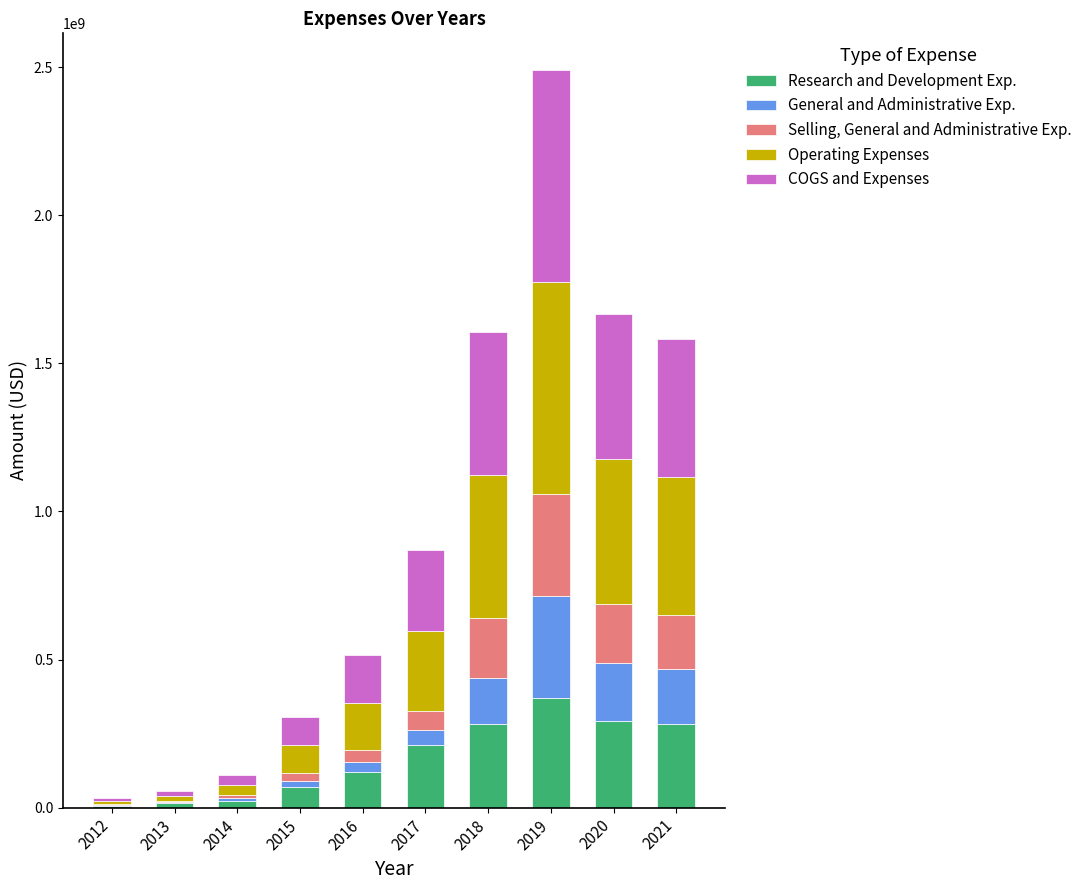

At which category is the sum across all series the highest?

2019